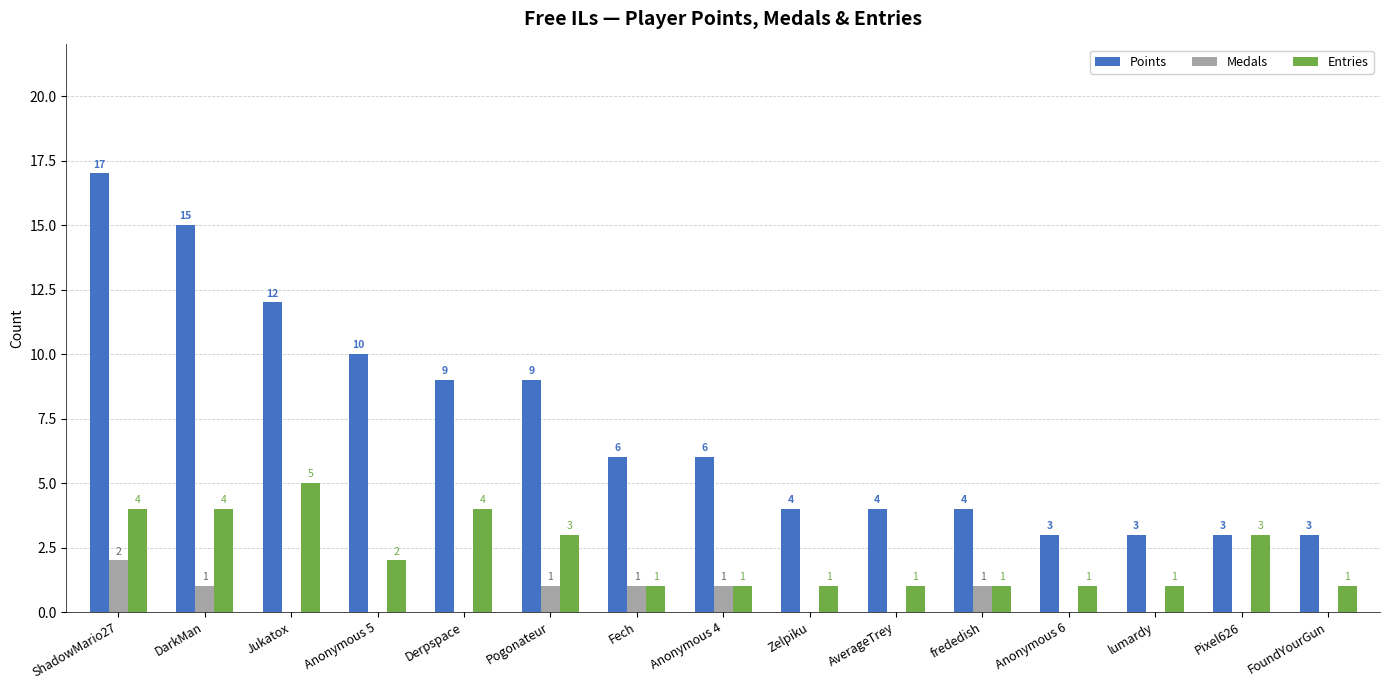

Which series has the largest range (max minus min)?

Points